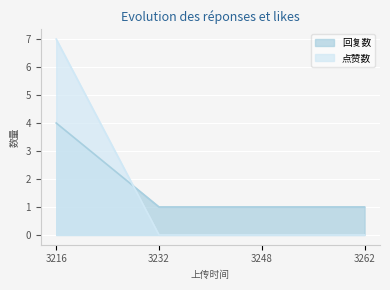

Reading left to right, extract all data points from this chart.

回复数: 3216=4	3232=1	3248=1	3262=1
点赞数: 3216=7	3232=0	3248=0	3262=0